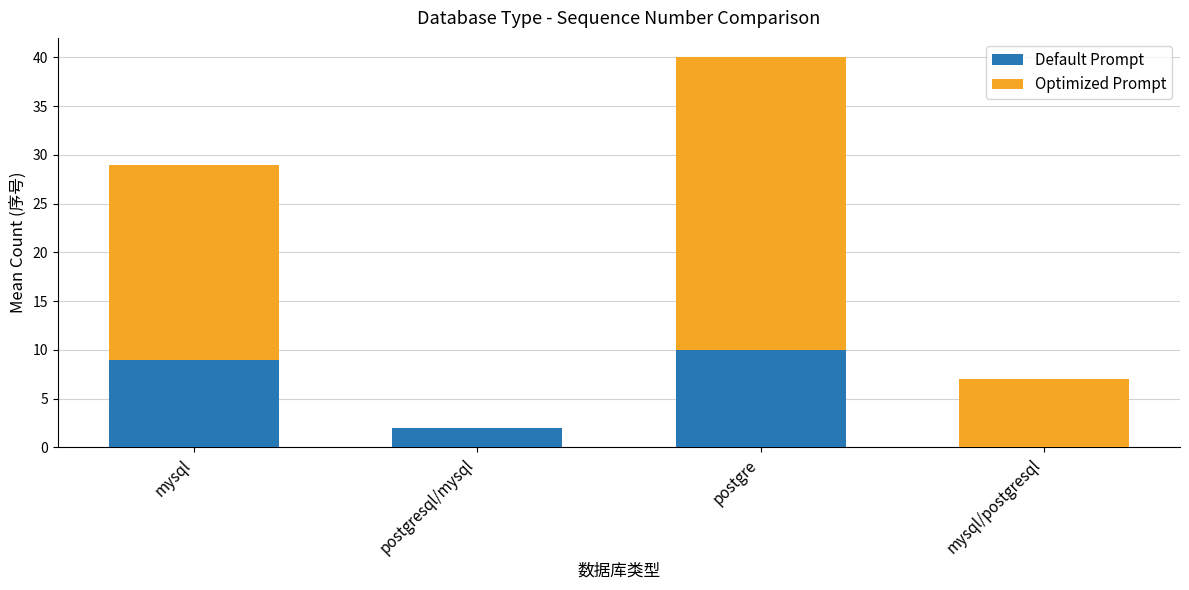

Reading left to right, what are the values for Default Prompt?

mysql=9	postgresql/mysql=2	postgre=10	mysql/postgresql=0